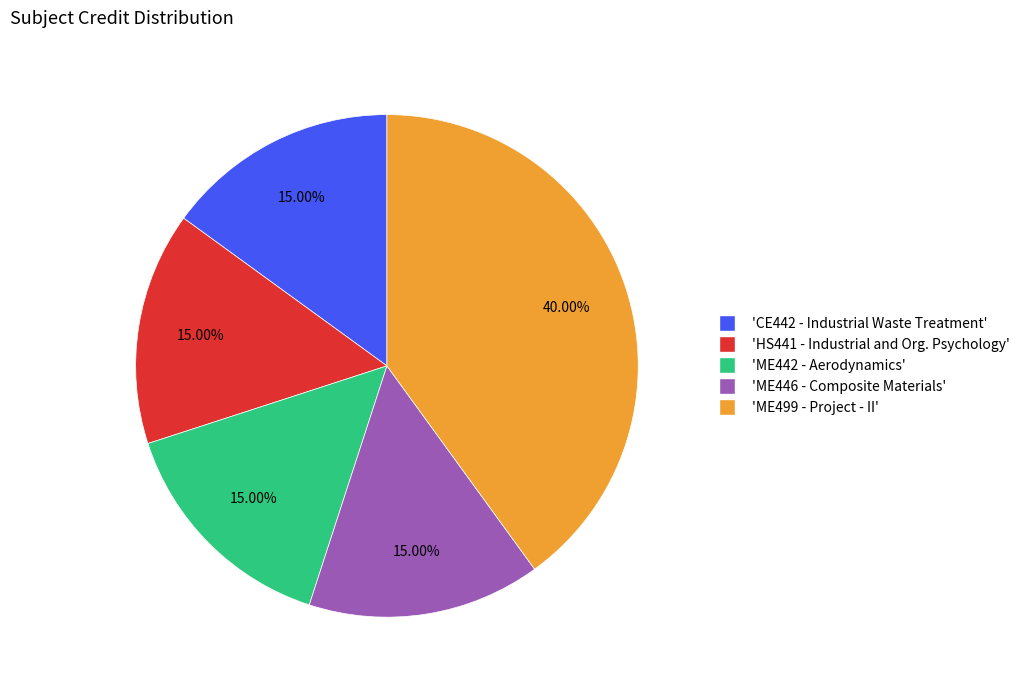

Is there any slice that represents more than half of the pie?

No